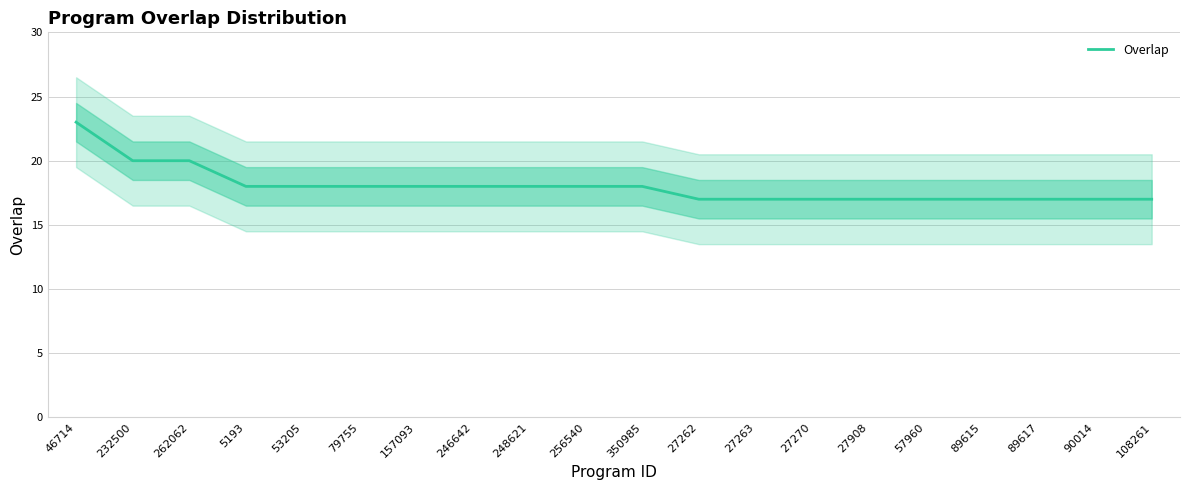

How many lines are shown in the chart?

1